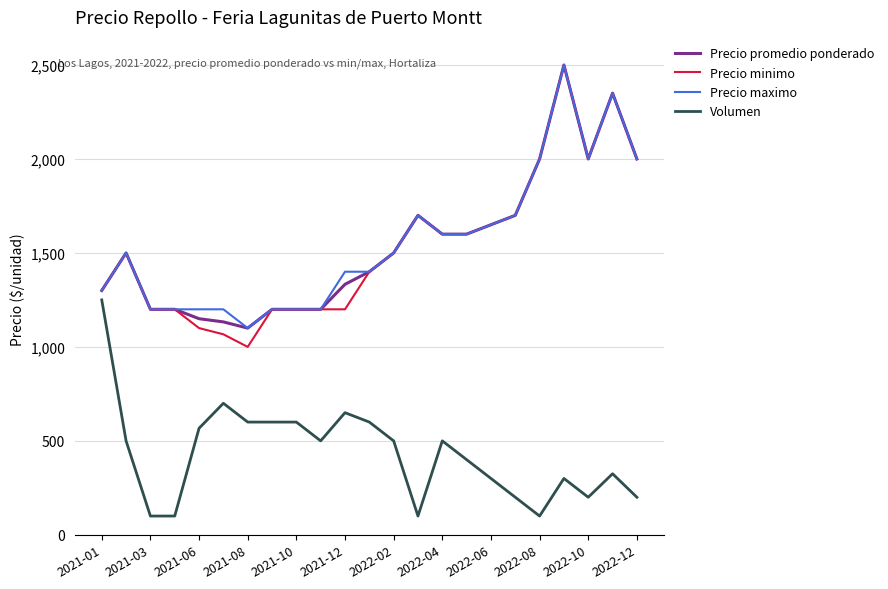

What is the maximum value shown in the chart?

2500